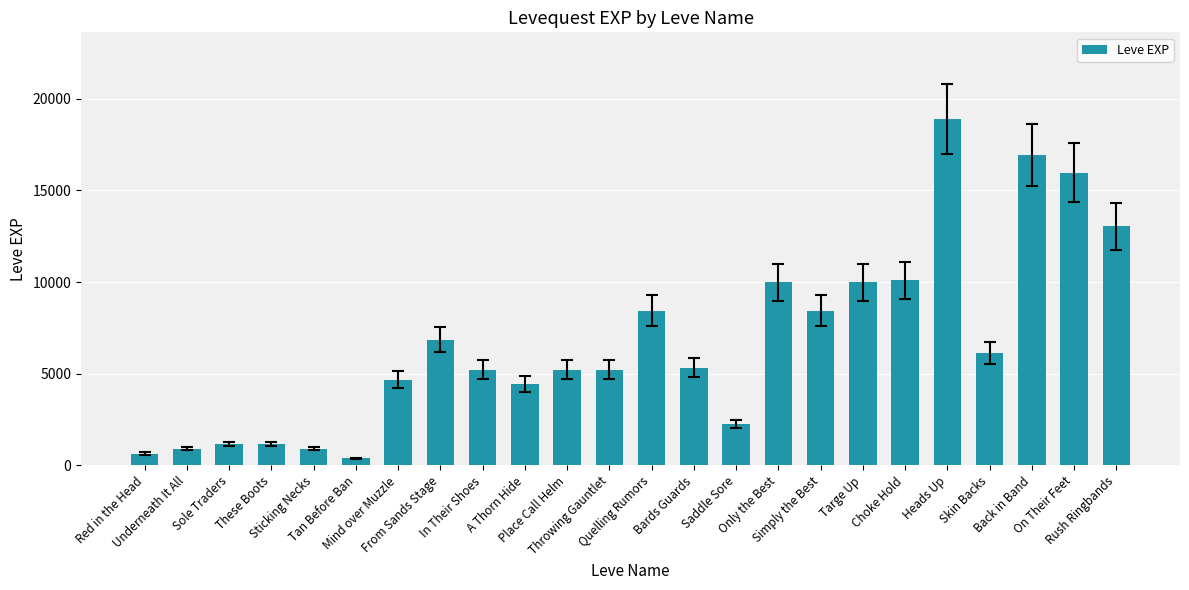

Reading left to right, list all the values displayed in this chart.

Red in the Head=630	Underneath It All=900	Sole Traders=1160	These Boots=1160	Sticking Necks=900	Tan Before Ban=370	Mind over Muzzle=4660	From Sands Stage=6840	In Their Shoes=5220	A Thorn Hide=4410	Place Call Helm=5220	Throwing Gauntlet=5220	Quelling Rumors=8430	Bards Guards=5330	Saddle Sore=2230	Only the Best=9990	Simply the Best=8430	Targe Up=9990	Choke Hold=10100	Heads Up=18910	Skin Backs=6110	Back in Band=16920	On Their Feet=15980	Rush Ringbands=13040